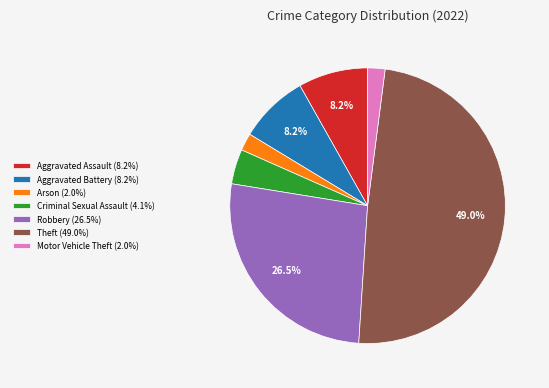

Is the sum of Motor Vehicle Theft and Theft greater than half?

Yes